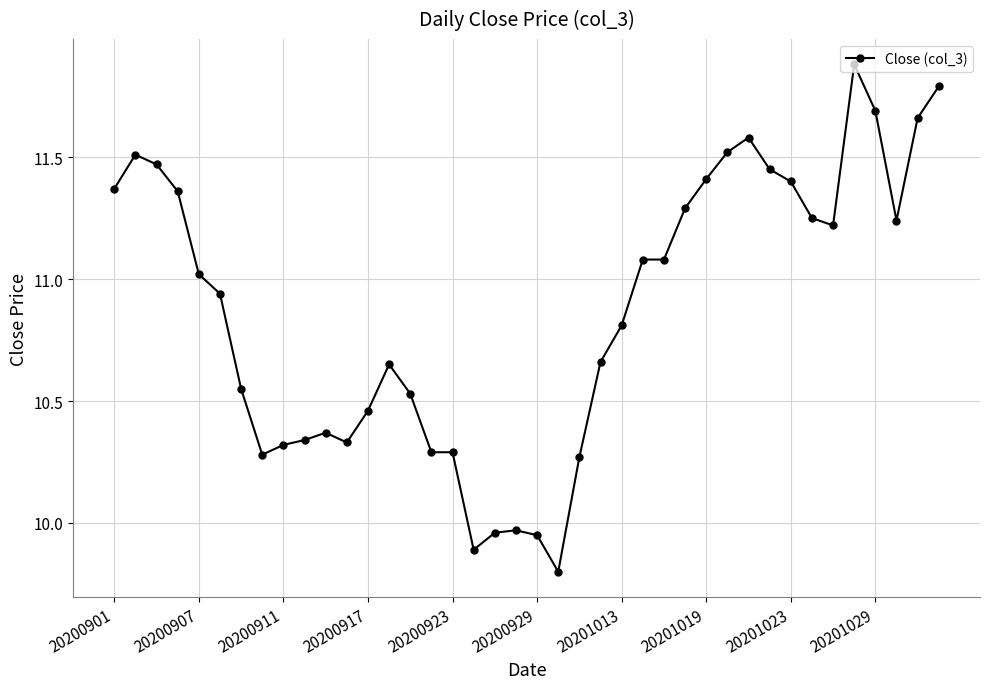

What is the difference between the maximum and minimum values?

2.1